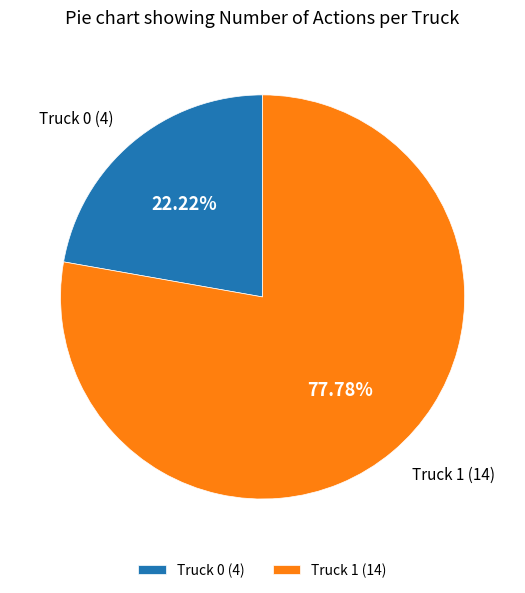

To the nearest percent, what is the difference between the Truck 0 and Truck 1 slice percentages?

56%